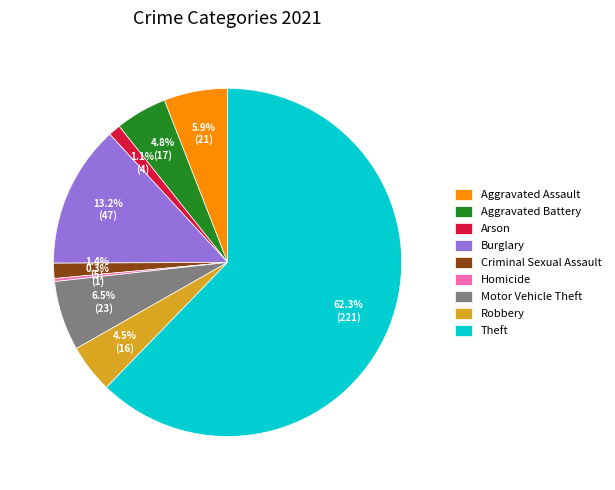

Count the number of slices in the pie.

9